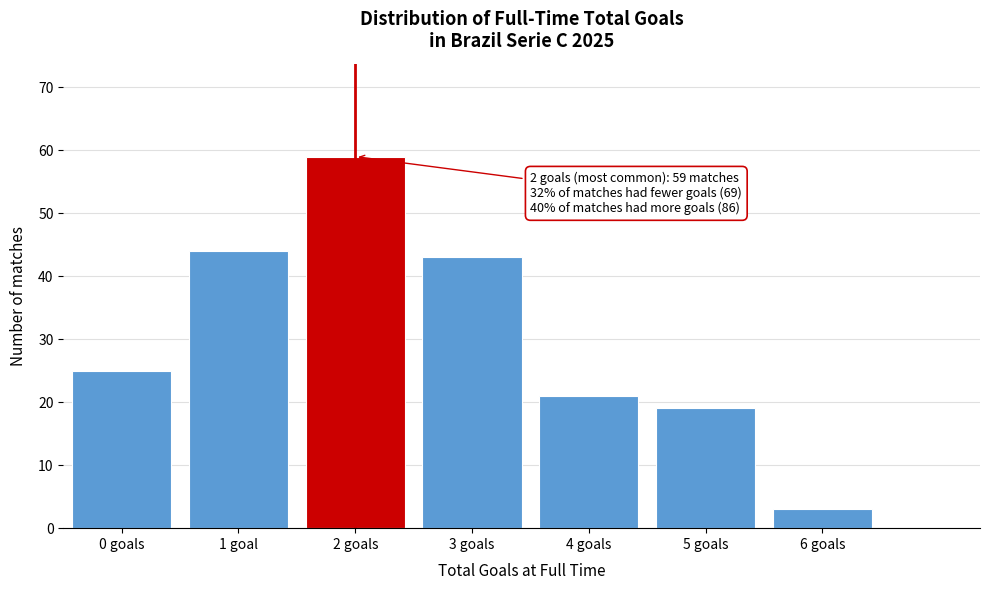

Reading left to right, transcribe all the data shown in this chart.

0 goals=25	1 goal=44	2 goals=59	3 goals=43	4 goals=21	5 goals=19	6 goals=3